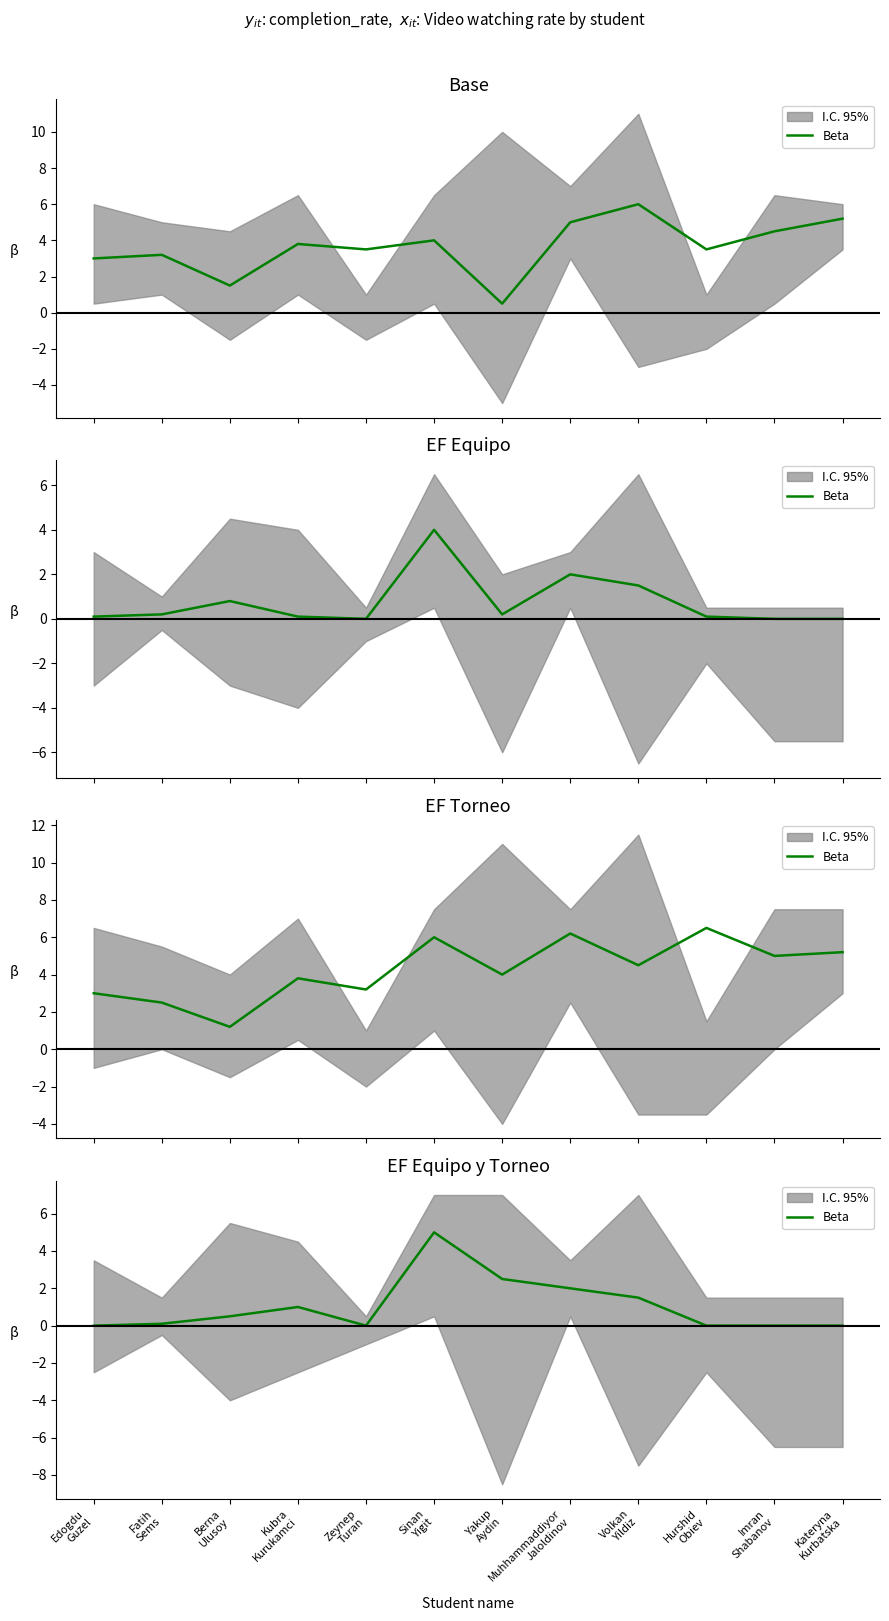

Where is the data nearest to the value 2?

Muhhammaddiyor
Jaloldinov